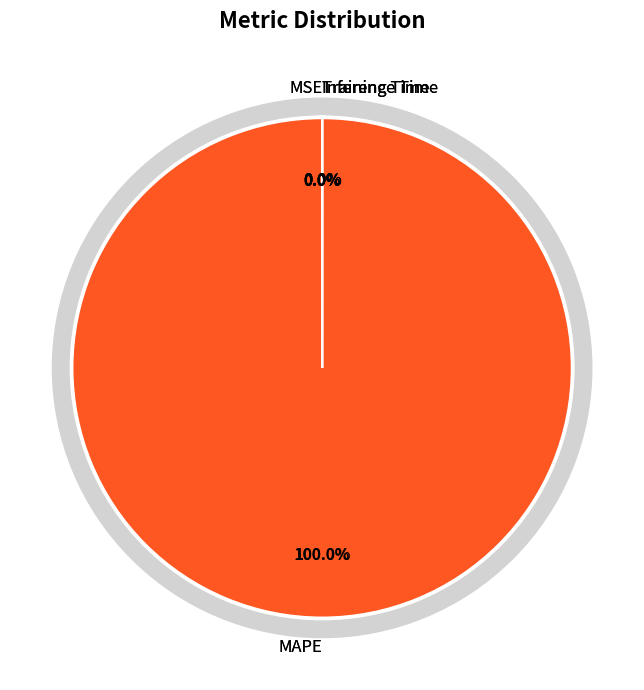

Rank the categories by value from highest to lowest.

MAPE, Training Time, Inference Time, MSE